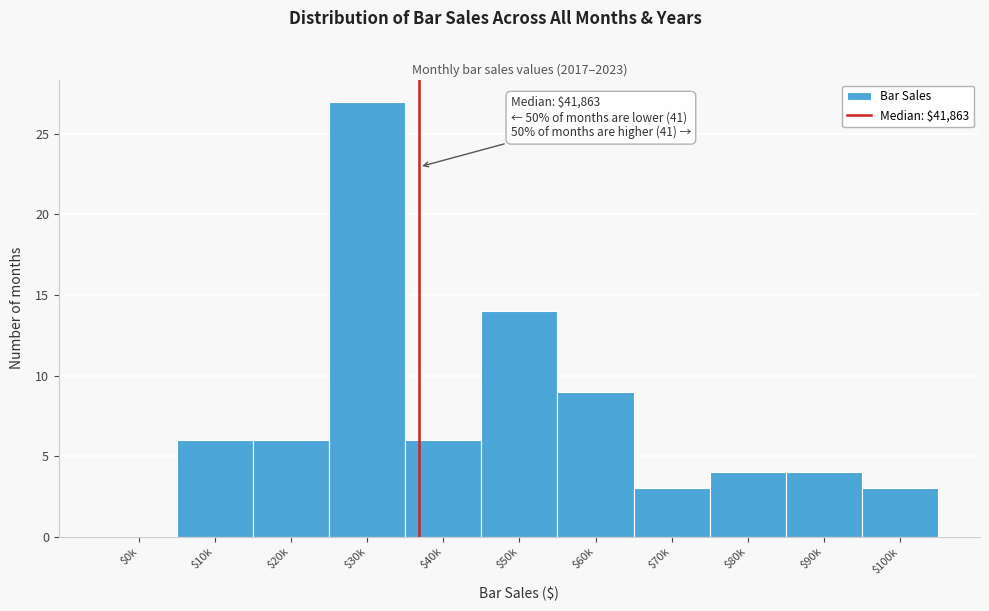

What is the sum of all values?

82